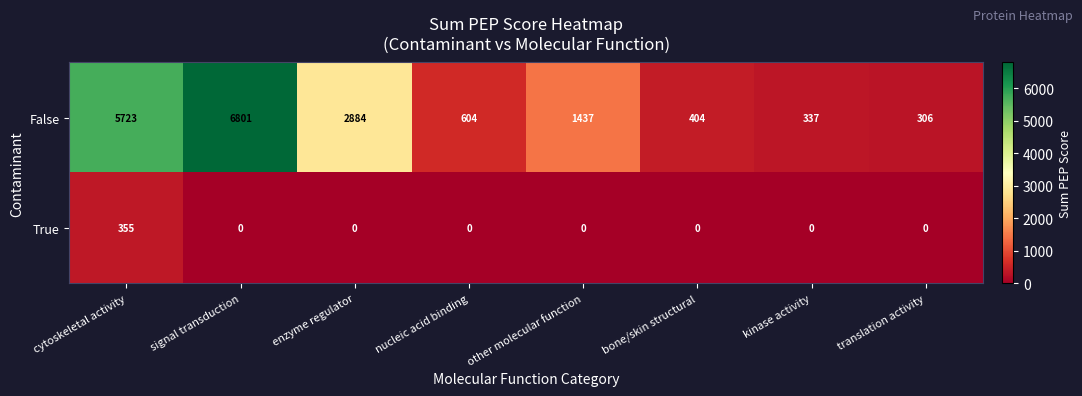

How many data points in False are less than 1437?

4